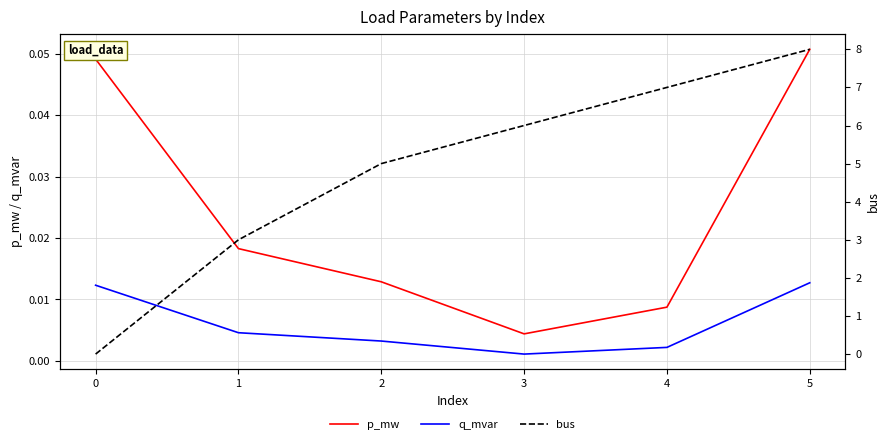

How many lines are shown in the chart?

3